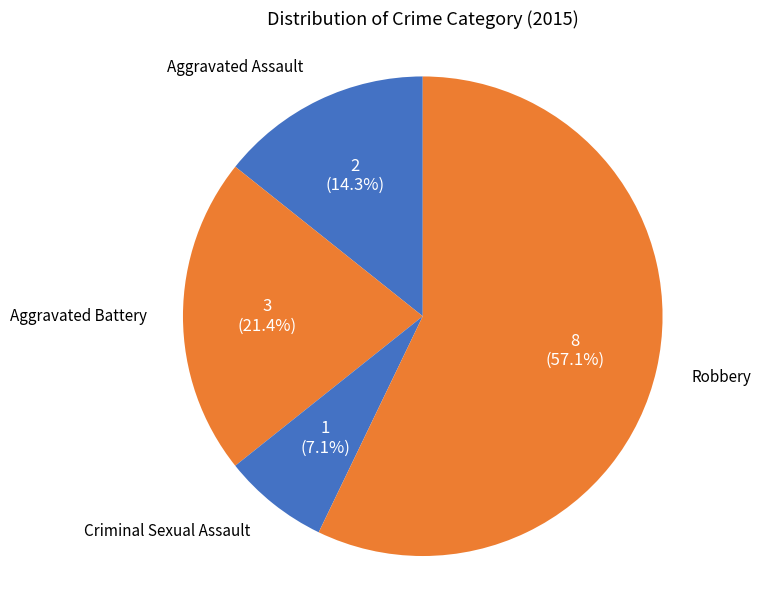

Count the number of slices in the pie.

4